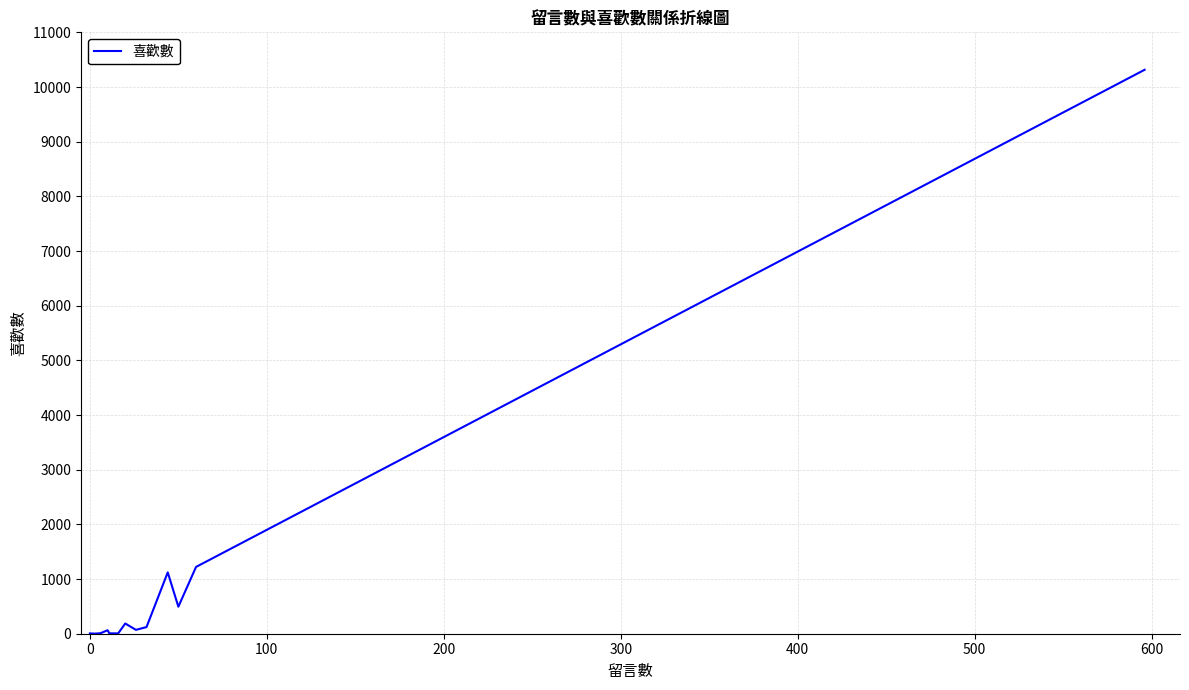

What is the difference between the maximum and minimum values?

10313